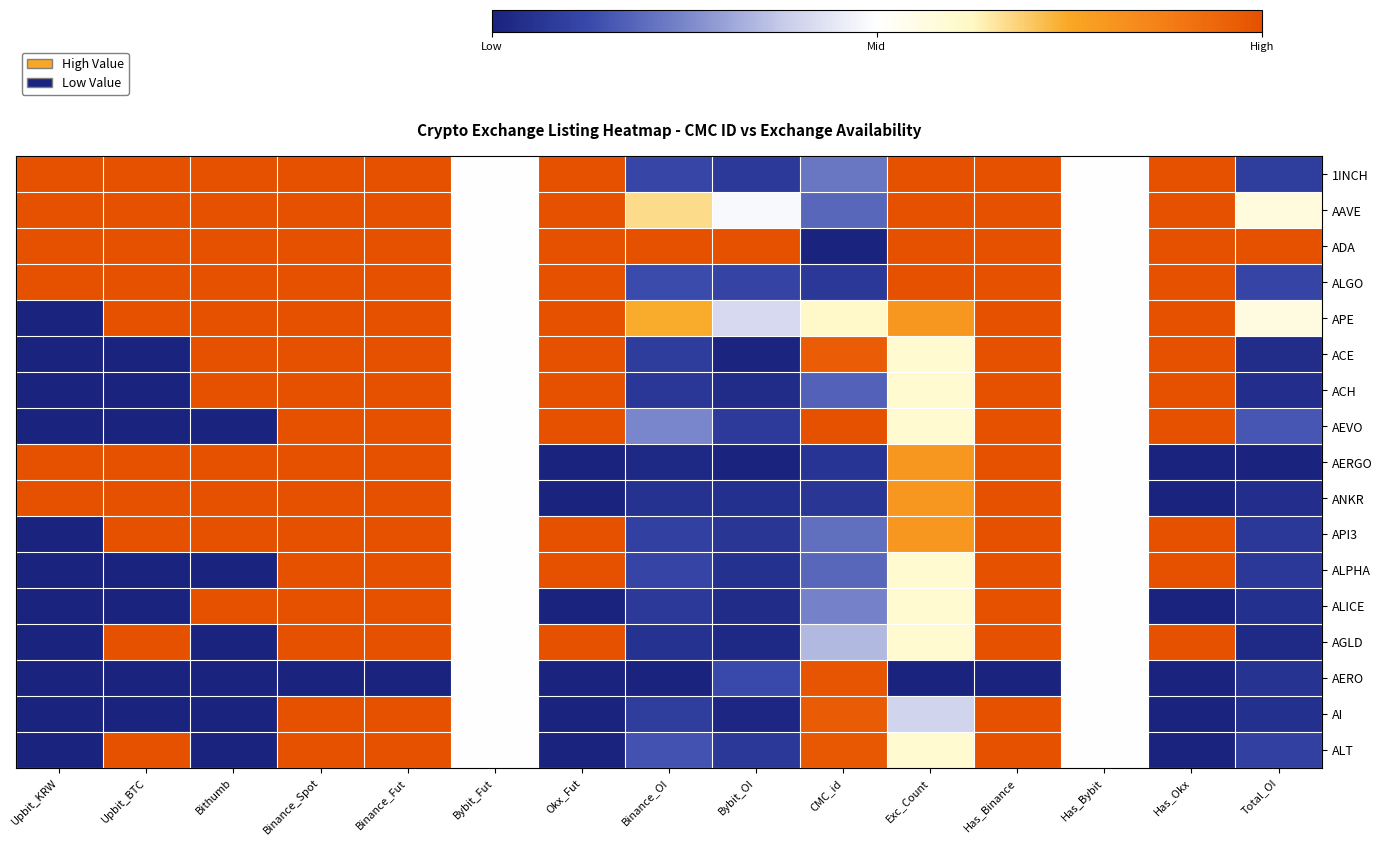

Reading right to left, what are all the values shown in this chart?

1INCH: Total_OI=0.1	Has_Okx=1.0	Has_Bybit=0.5	Has_Binance=1.0	Exc_Count=1.0	CMC_id=0.2	Bybit_OI=0.1	Binance_OI=0.1	Okx_Fut=1.0	Bybit_Fut=0.5	Binance_Fut=1.0	Binance_Spot=1.0	Bithumb=1.0	Upbit_BTC=1.0	Upbit_KRW=1.0
AAVE: Total_OI=0.6	Has_Okx=1.0	Has_Bybit=0.5	Has_Binance=1.0	Exc_Count=1.0	CMC_id=0.2	Bybit_OI=0.5	Binance_OI=0.7	Okx_Fut=1.0	Bybit_Fut=0.5	Binance_Fut=1.0	Binance_Spot=1.0	Bithumb=1.0	Upbit_BTC=1.0	Upbit_KRW=1.0
ADA: Total_OI=1.0	Has_Okx=1.0	Has_Bybit=0.5	Has_Binance=1.0	Exc_Count=1.0	CMC_id=0.0	Bybit_OI=1.0	Binance_OI=1.0	Okx_Fut=1.0	Bybit_Fut=0.5	Binance_Fut=1.0	Binance_Spot=1.0	Bithumb=1.0	Upbit_BTC=1.0	Upbit_KRW=1.0
ALGO: Total_OI=0.1	Has_Okx=1.0	Has_Bybit=0.5	Has_Binance=1.0	Exc_Count=1.0	CMC_id=0.1	Bybit_OI=0.1	Binance_OI=0.1	Okx_Fut=1.0	Bybit_Fut=0.5	Binance_Fut=1.0	Binance_Spot=1.0	Bithumb=1.0	Upbit_BTC=1.0	Upbit_KRW=1.0
APE: Total_OI=0.6	Has_Okx=1.0	Has_Bybit=0.5	Has_Binance=1.0	Exc_Count=0.8	CMC_id=0.6	Bybit_OI=0.4	Binance_OI=0.7	Okx_Fut=1.0	Bybit_Fut=0.5	Binance_Fut=1.0	Binance_Spot=1.0	Bithumb=1.0	Upbit_BTC=1.0	Upbit_KRW=0.0
ACE: Total_OI=0.0	Has_Okx=1.0	Has_Bybit=0.5	Has_Binance=1.0	Exc_Count=0.6	CMC_id=1.0	Bybit_OI=0.0	Binance_OI=0.1	Okx_Fut=1.0	Bybit_Fut=0.5	Binance_Fut=1.0	Binance_Spot=1.0	Bithumb=1.0	Upbit_BTC=0.0	Upbit_KRW=0.0
ACH: Total_OI=0.0	Has_Okx=1.0	Has_Bybit=0.5	Has_Binance=1.0	Exc_Count=0.6	CMC_id=0.2	Bybit_OI=0.0	Binance_OI=0.1	Okx_Fut=1.0	Bybit_Fut=0.5	Binance_Fut=1.0	Binance_Spot=1.0	Bithumb=1.0	Upbit_BTC=0.0	Upbit_KRW=0.0
AEVO: Total_OI=0.2	Has_Okx=1.0	Has_Bybit=0.5	Has_Binance=1.0	Exc_Count=0.6	CMC_id=1.0	Bybit_OI=0.1	Binance_OI=0.3	Okx_Fut=1.0	Bybit_Fut=0.5	Binance_Fut=1.0	Binance_Spot=1.0	Bithumb=0.0	Upbit_BTC=0.0	Upbit_KRW=0.0
AERGO: Total_OI=0.0	Has_Okx=0.0	Has_Bybit=0.5	Has_Binance=1.0	Exc_Count=0.8	CMC_id=0.1	Bybit_OI=0.0	Binance_OI=0.0	Okx_Fut=0.0	Bybit_Fut=0.5	Binance_Fut=1.0	Binance_Spot=1.0	Bithumb=1.0	Upbit_BTC=1.0	Upbit_KRW=1.0
ANKR: Total_OI=0.0	Has_Okx=0.0	Has_Bybit=0.5	Has_Binance=1.0	Exc_Count=0.8	CMC_id=0.1	Bybit_OI=0.0	Binance_OI=0.1	Okx_Fut=0.0	Bybit_Fut=0.5	Binance_Fut=1.0	Binance_Spot=1.0	Bithumb=1.0	Upbit_BTC=1.0	Upbit_KRW=1.0
API3: Total_OI=0.1	Has_Okx=1.0	Has_Bybit=0.5	Has_Binance=1.0	Exc_Count=0.8	CMC_id=0.2	Bybit_OI=0.1	Binance_OI=0.1	Okx_Fut=1.0	Bybit_Fut=0.5	Binance_Fut=1.0	Binance_Spot=1.0	Bithumb=1.0	Upbit_BTC=1.0	Upbit_KRW=0.0
ALPHA: Total_OI=0.1	Has_Okx=1.0	Has_Bybit=0.5	Has_Binance=1.0	Exc_Count=0.6	CMC_id=0.2	Bybit_OI=0.1	Binance_OI=0.1	Okx_Fut=1.0	Bybit_Fut=0.5	Binance_Fut=1.0	Binance_Spot=1.0	Bithumb=0.0	Upbit_BTC=0.0	Upbit_KRW=0.0
ALICE: Total_OI=0.0	Has_Okx=0.0	Has_Bybit=0.5	Has_Binance=1.0	Exc_Count=0.6	CMC_id=0.2	Bybit_OI=0.0	Binance_OI=0.1	Okx_Fut=0.0	Bybit_Fut=0.5	Binance_Fut=1.0	Binance_Spot=1.0	Bithumb=1.0	Upbit_BTC=0.0	Upbit_KRW=0.0
AGLD: Total_OI=0.0	Has_Okx=1.0	Has_Bybit=0.5	Has_Binance=1.0	Exc_Count=0.6	CMC_id=0.3	Bybit_OI=0.0	Binance_OI=0.1	Okx_Fut=1.0	Bybit_Fut=0.5	Binance_Fut=1.0	Binance_Spot=1.0	Bithumb=0.0	Upbit_BTC=1.0	Upbit_KRW=0.0
AERO: Total_OI=0.1	Has_Okx=0.0	Has_Bybit=0.5	Has_Binance=0.0	Exc_Count=0.0	CMC_id=1.0	Bybit_OI=0.1	Binance_OI=0.0	Okx_Fut=0.0	Bybit_Fut=0.5	Binance_Fut=0.0	Binance_Spot=0.0	Bithumb=0.0	Upbit_BTC=0.0	Upbit_KRW=0.0
AI: Total_OI=0.0	Has_Okx=0.0	Has_Bybit=0.5	Has_Binance=1.0	Exc_Count=0.4	CMC_id=1.0	Bybit_OI=0.0	Binance_OI=0.1	Okx_Fut=0.0	Bybit_Fut=0.5	Binance_Fut=1.0	Binance_Spot=1.0	Bithumb=0.0	Upbit_BTC=0.0	Upbit_KRW=0.0
ALT: Total_OI=0.1	Has_Okx=0.0	Has_Bybit=0.5	Has_Binance=1.0	Exc_Count=0.6	CMC_id=1.0	Bybit_OI=0.1	Binance_OI=0.1	Okx_Fut=0.0	Bybit_Fut=0.5	Binance_Fut=1.0	Binance_Spot=1.0	Bithumb=0.0	Upbit_BTC=1.0	Upbit_KRW=0.0